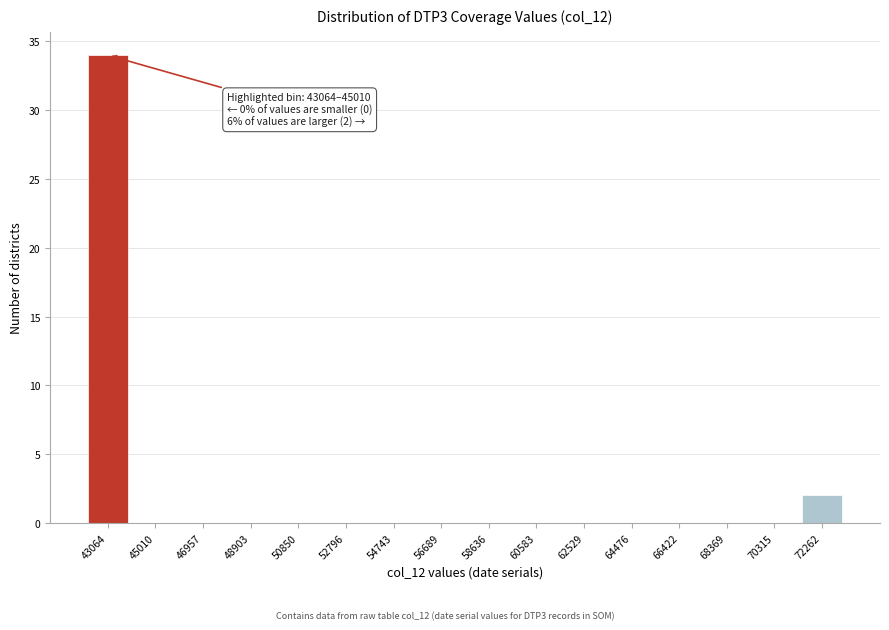

Reading left to right, list all the values displayed in this chart.

43064=34	45010=0	46957=0	48903=0	50850=0	52796=0	54743=0	56689=0	58636=0	60583=0	62529=0	64476=0	66422=0	68369=0	70315=0	72262=2